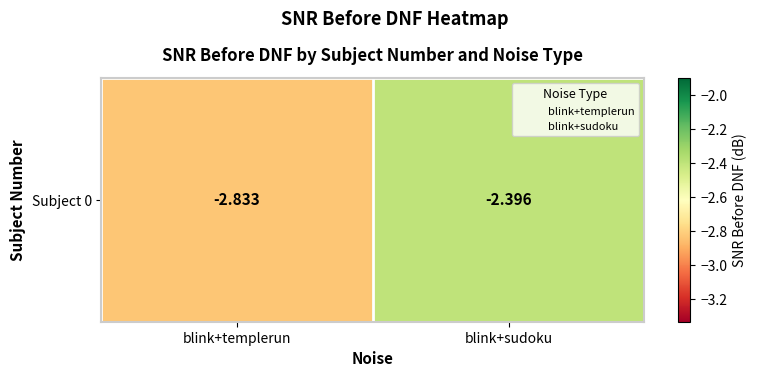

Read the value at blink+templerun.

-2.8